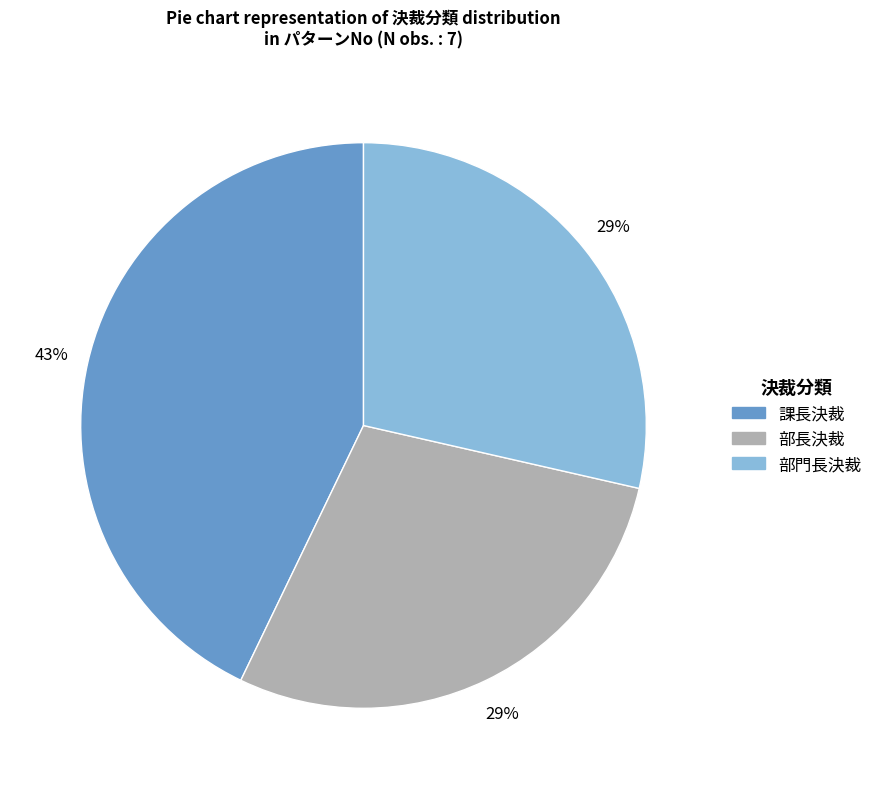

Which category has the biggest portion of the pie?

課長決裁